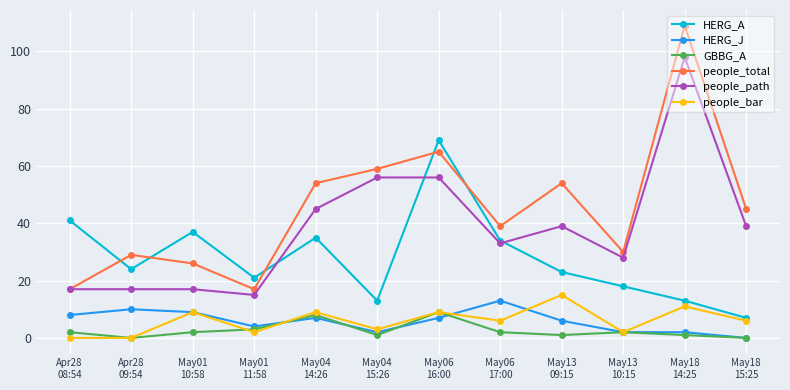

What is the minimum value for HERG_A?

7